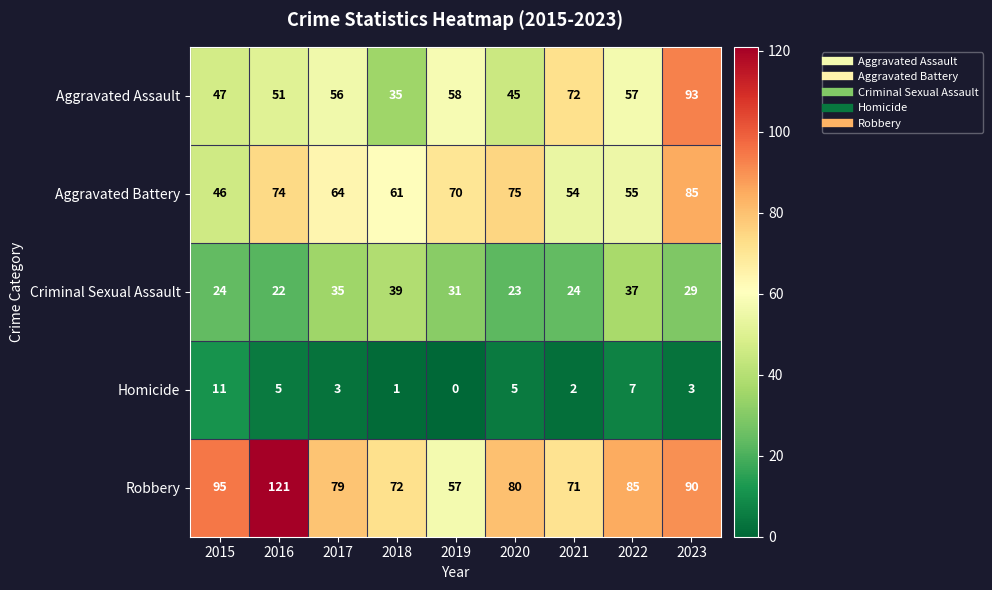

How many data points does each series have?

9